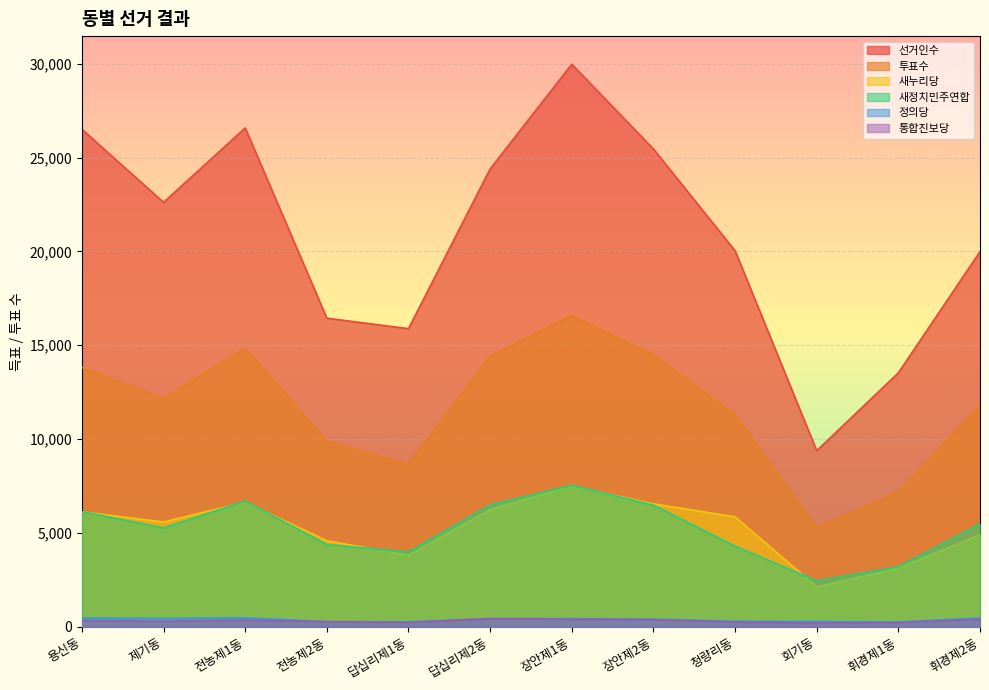

What is the lowest value of the 새정치민주연합 series?

2445